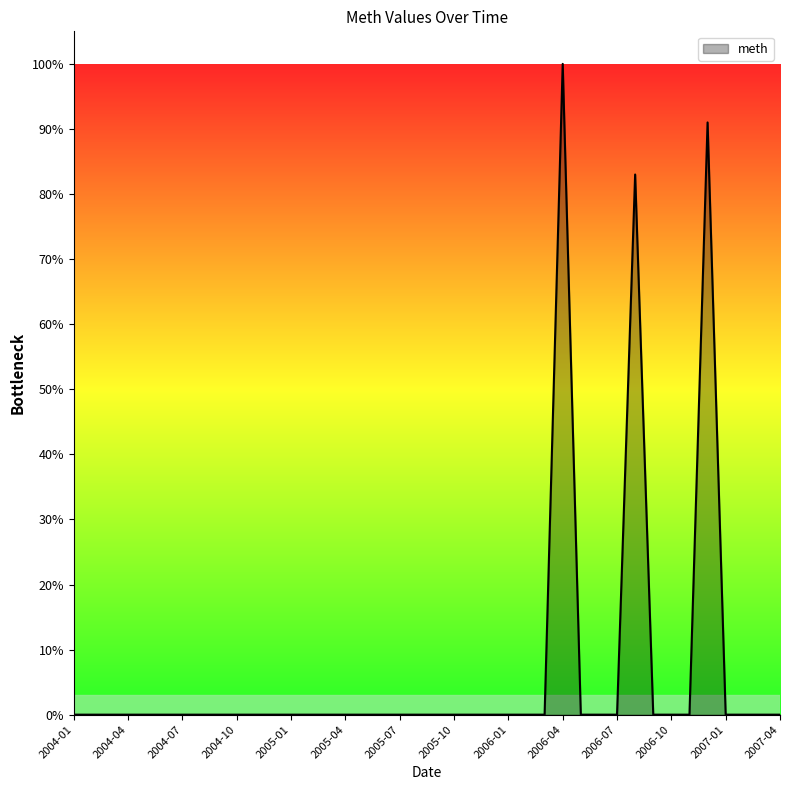

Does the chart have visible grid lines?

No